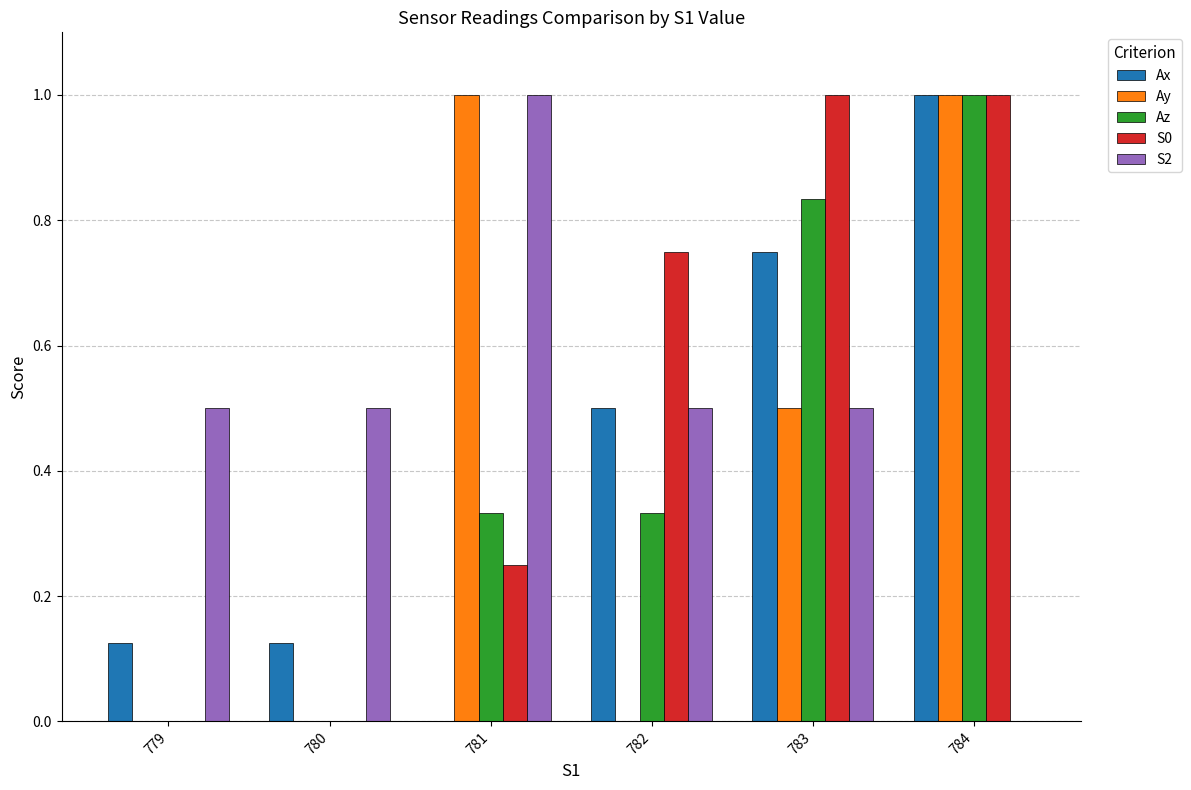

Is the value of S2 at 784 greater than the value of Ax at 784?

No